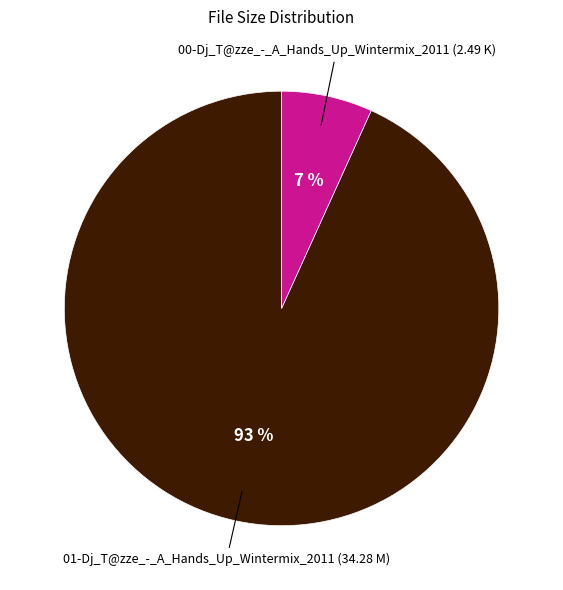

Is there a majority slice in this chart?

Yes